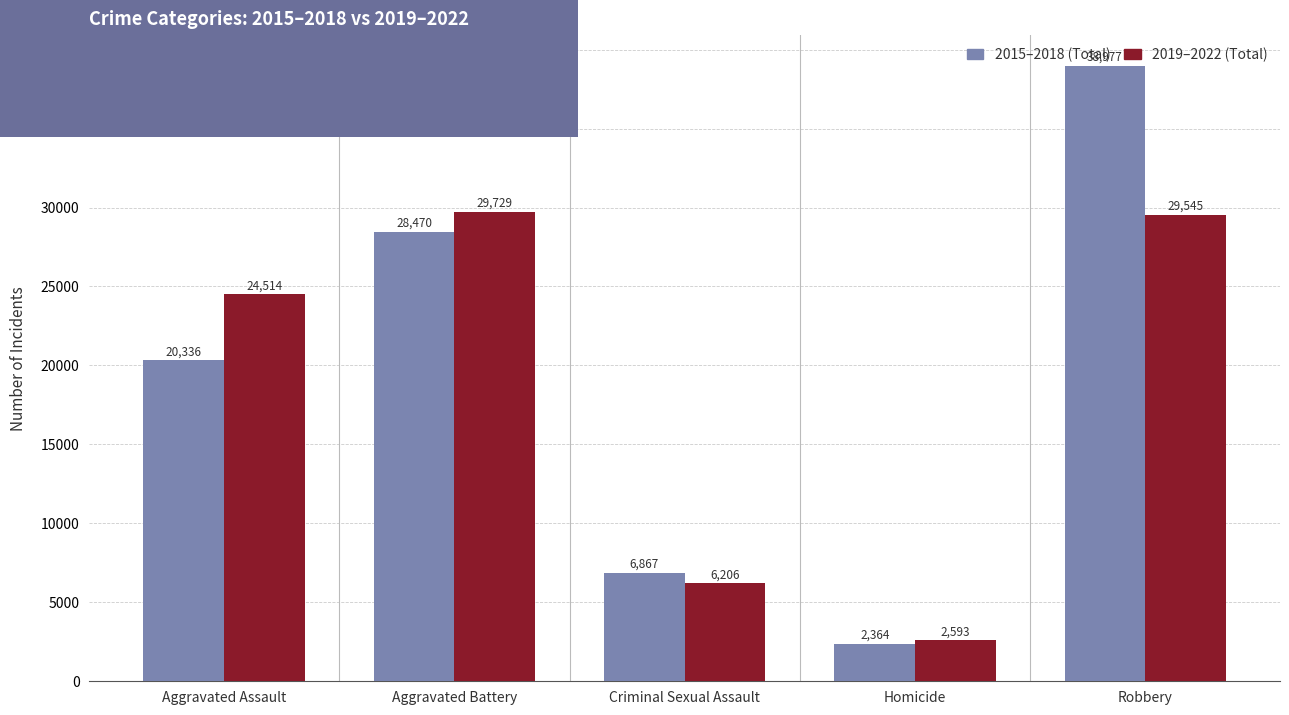

What is the average value of the 2015–2018 (Total) series?

19403